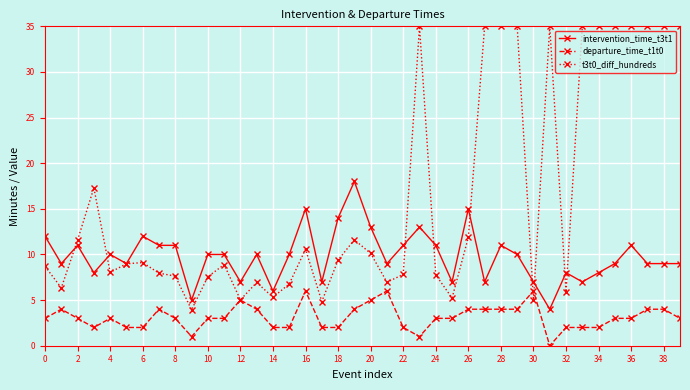

True or false: departure_time_t1t0 and intervention_time_t3t1 cross at least once.

False